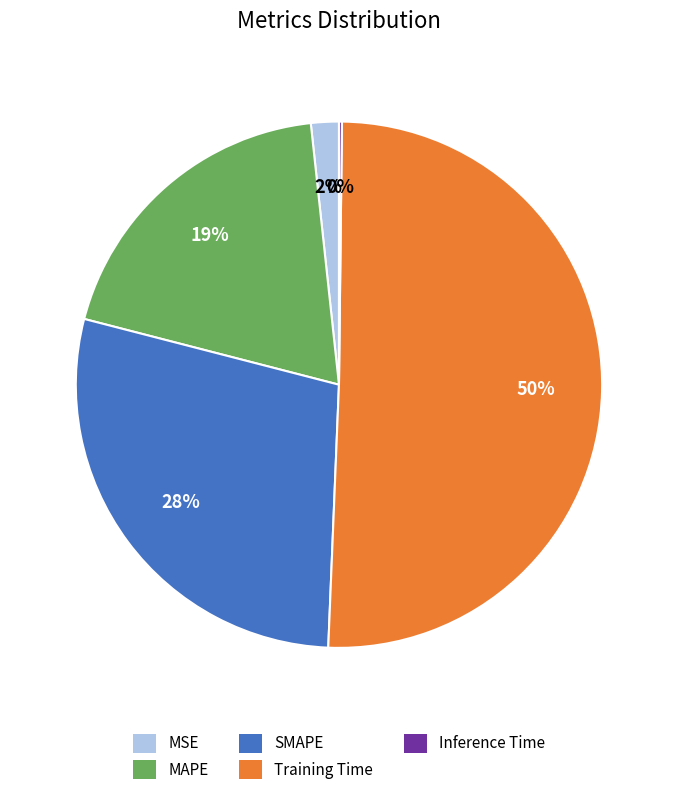

The Training Time slice represents 45% of the pie. True or false?

False